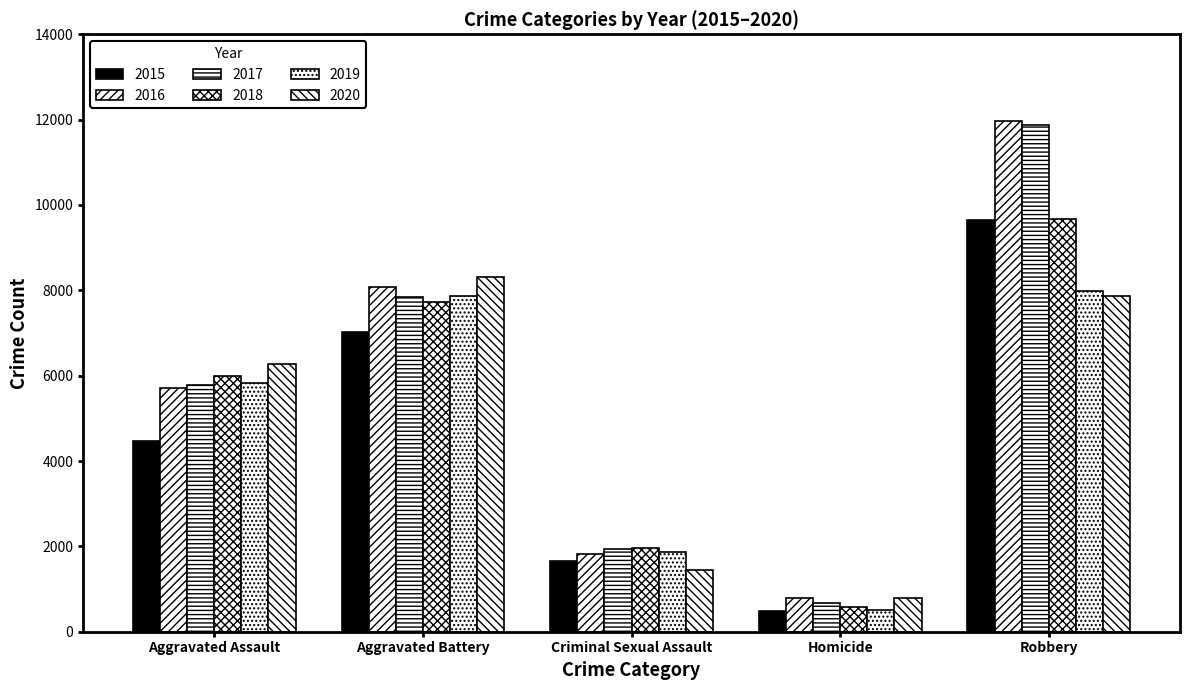

Does the chart contain any negative values?

No